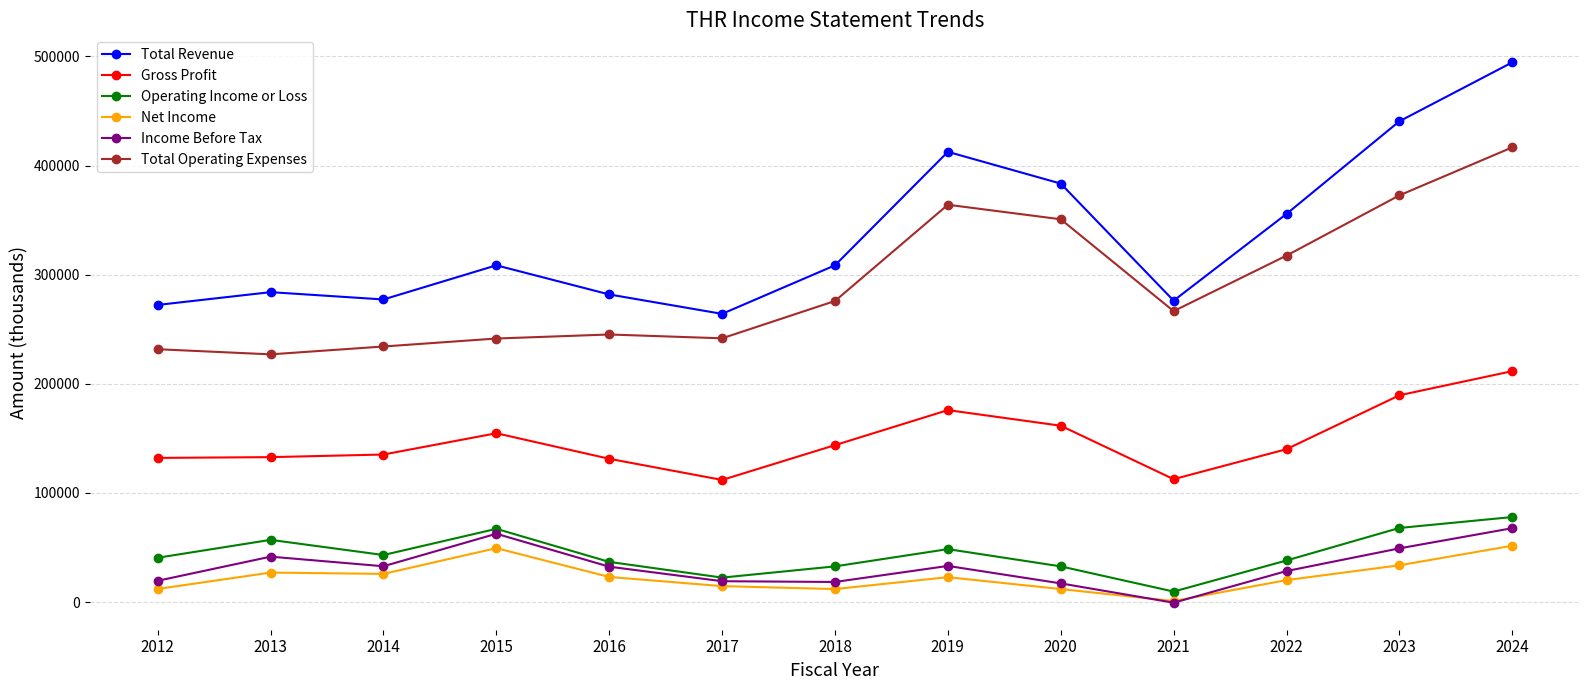

What is the value of the Net Income point at the 5th from the left?

23000